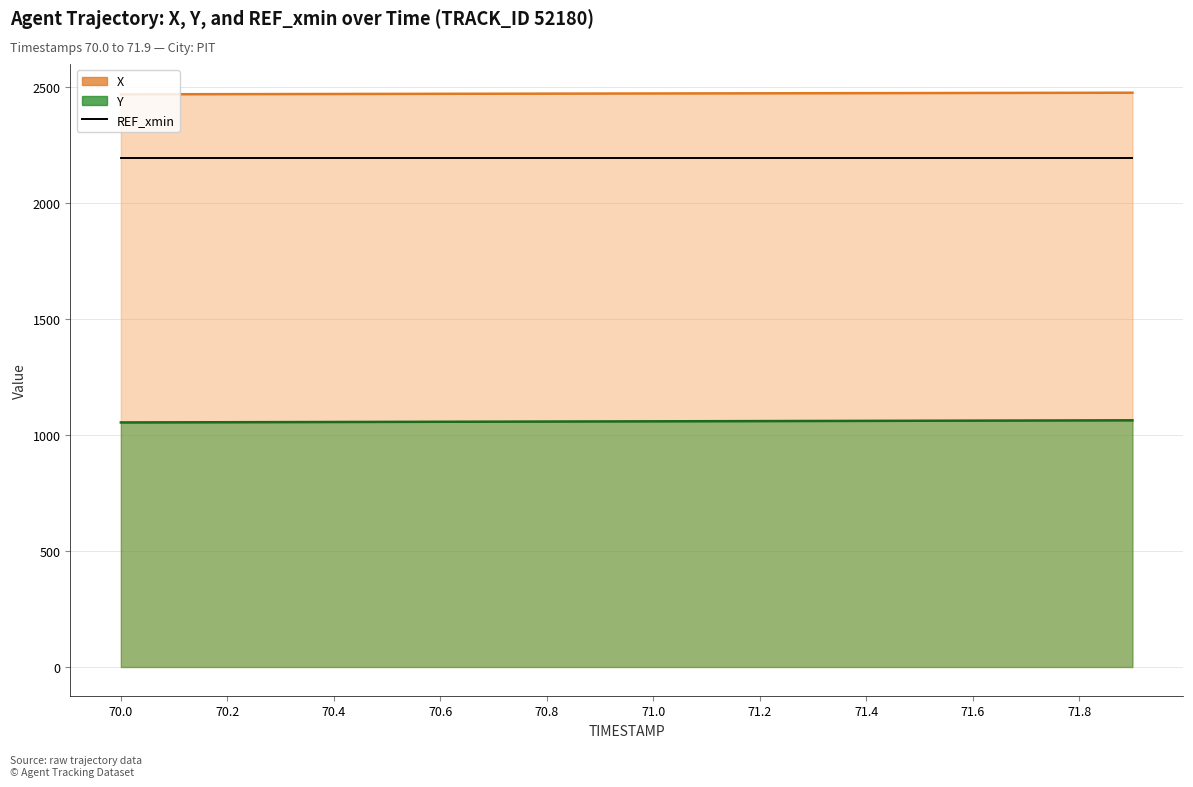

Which series changed the most between 70.8 and 71.9?

Y